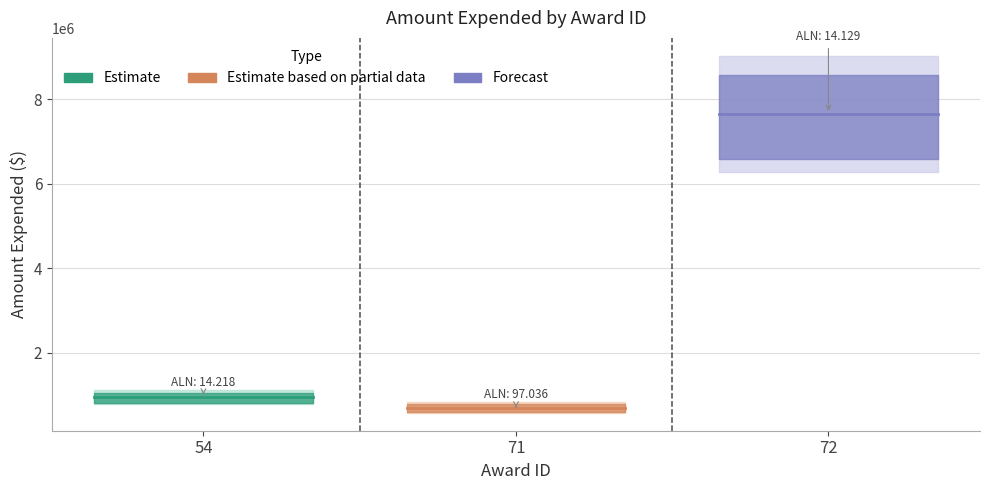

What is the value of the 2nd point from the left?

695200